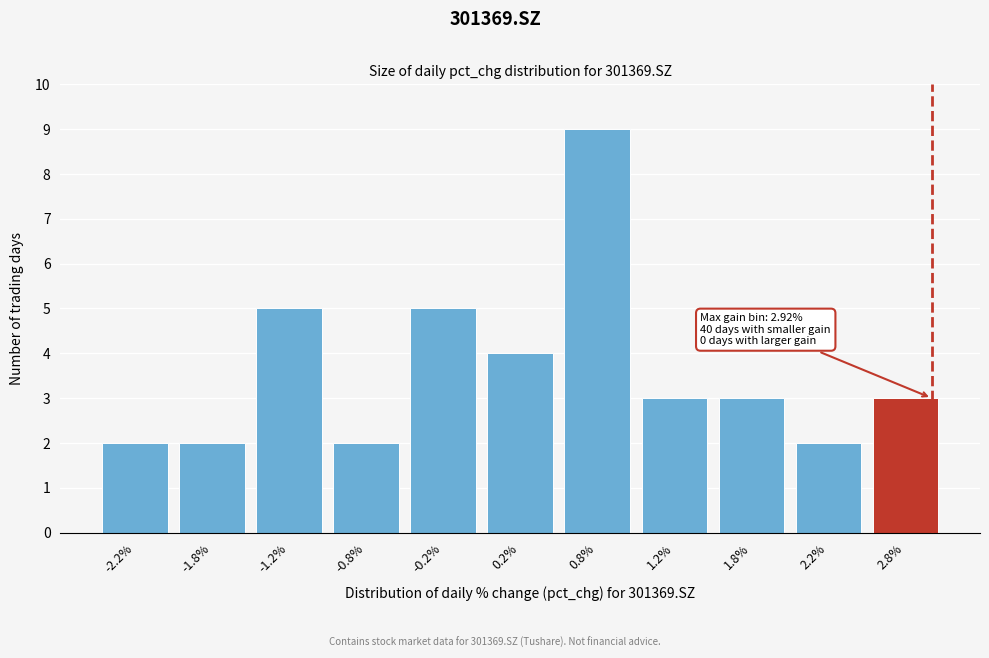

Over which range of the x-axis is the bar tallest?

0.5 to 1.0